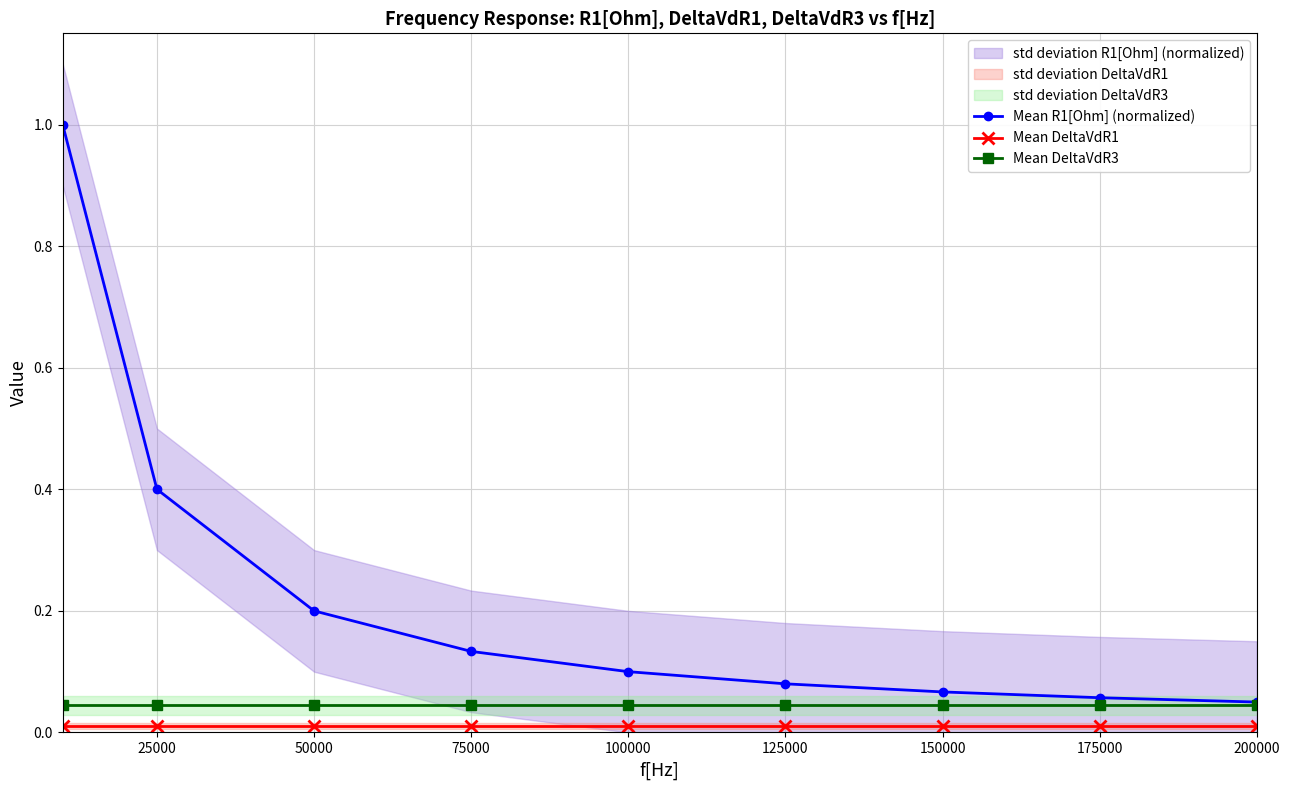

How many lines are shown in the chart?

3